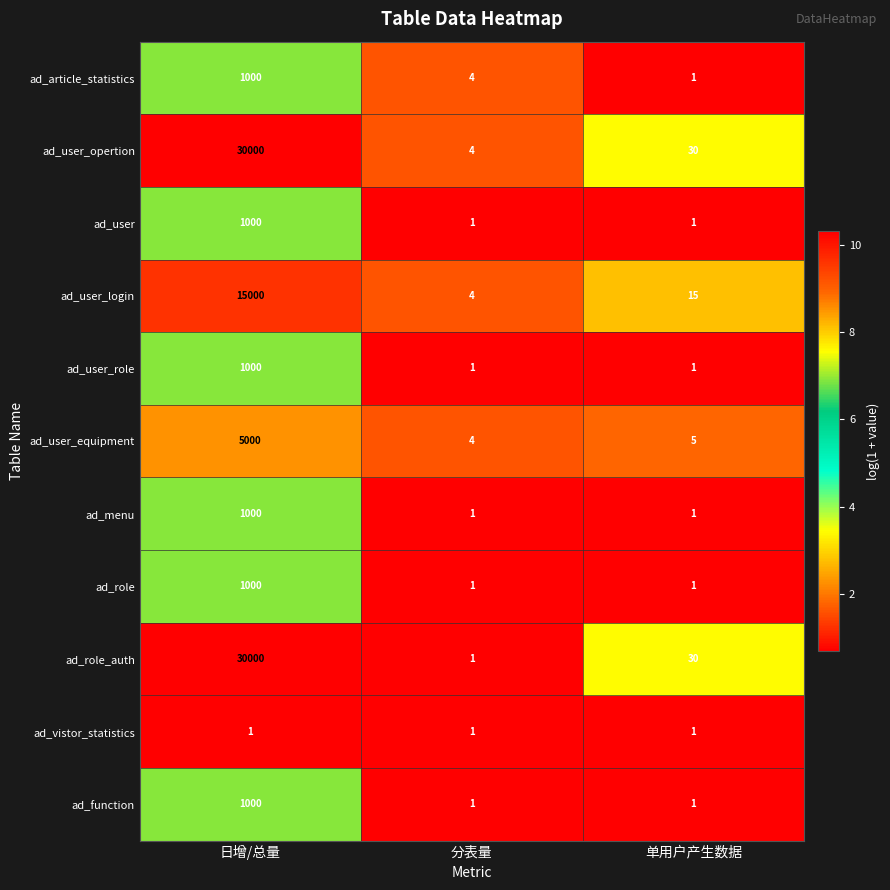

Which category has the highest value across all series?

日增/总量